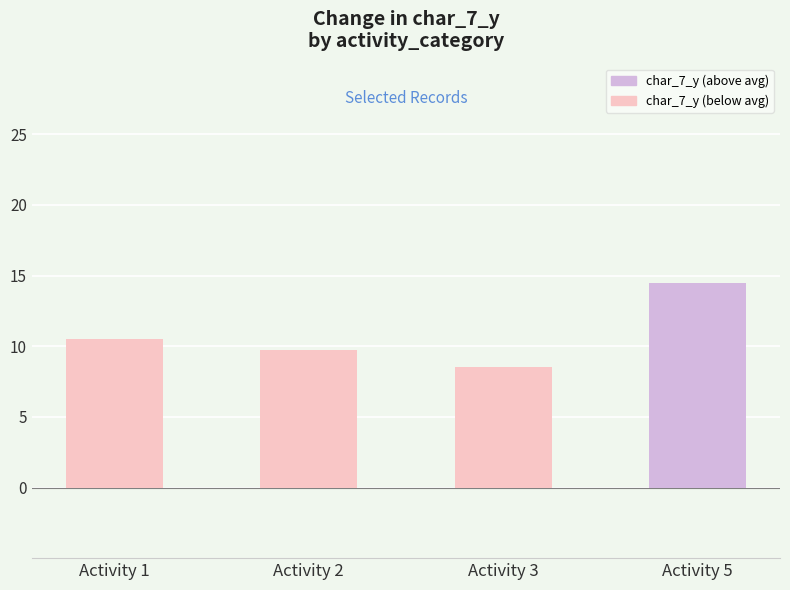

True or false: char_7_y mean has a value of 14.5 at Activity 5.

True